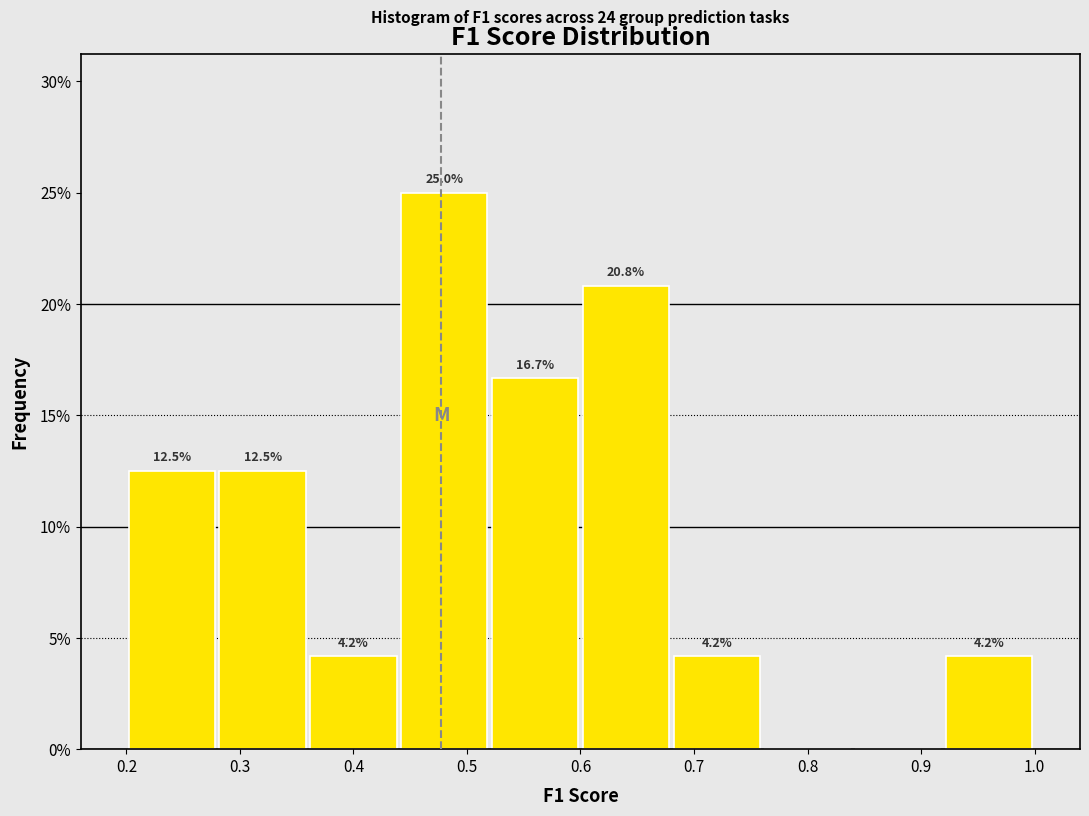

Over which range of the x-axis is the bar tallest?

0.44 to 0.52